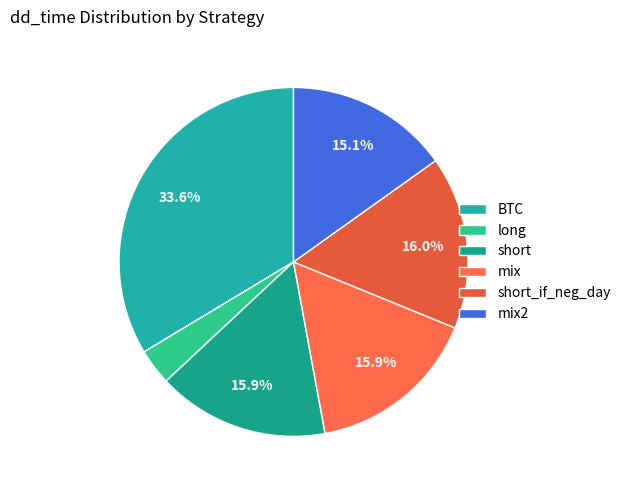

To the nearest percent, what is the difference between the mix and long slice percentages?

13%